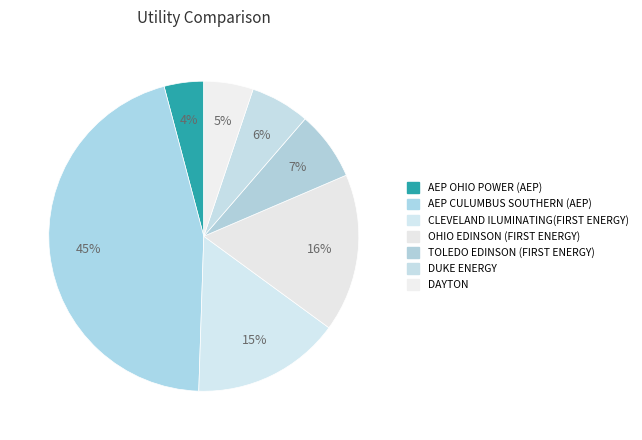

To the nearest percent, what is the difference between the AEP CULUMBUS SOUTHERN (AEP) and AEP OHIO POWER (AEP) slice percentages?

41%